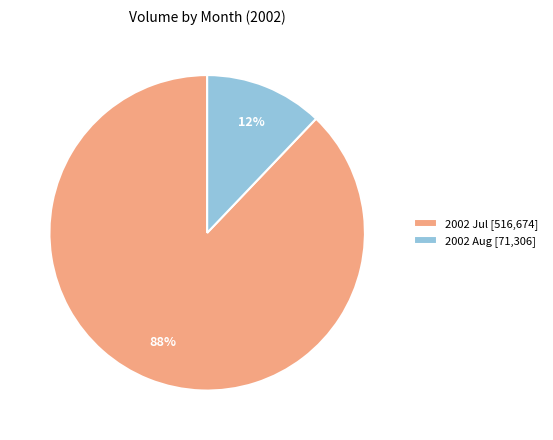

Is it true that 2002 Jul [516,674] is 99% of the pie?

False